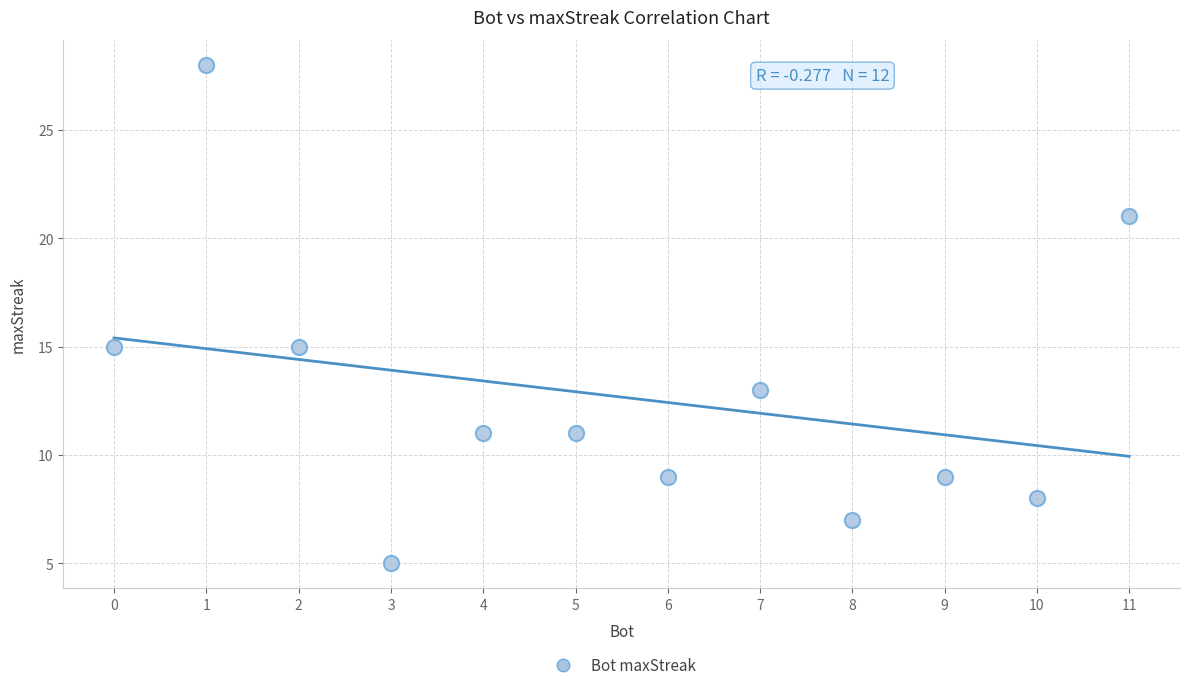

What is the range of X values (max minus min)?

11